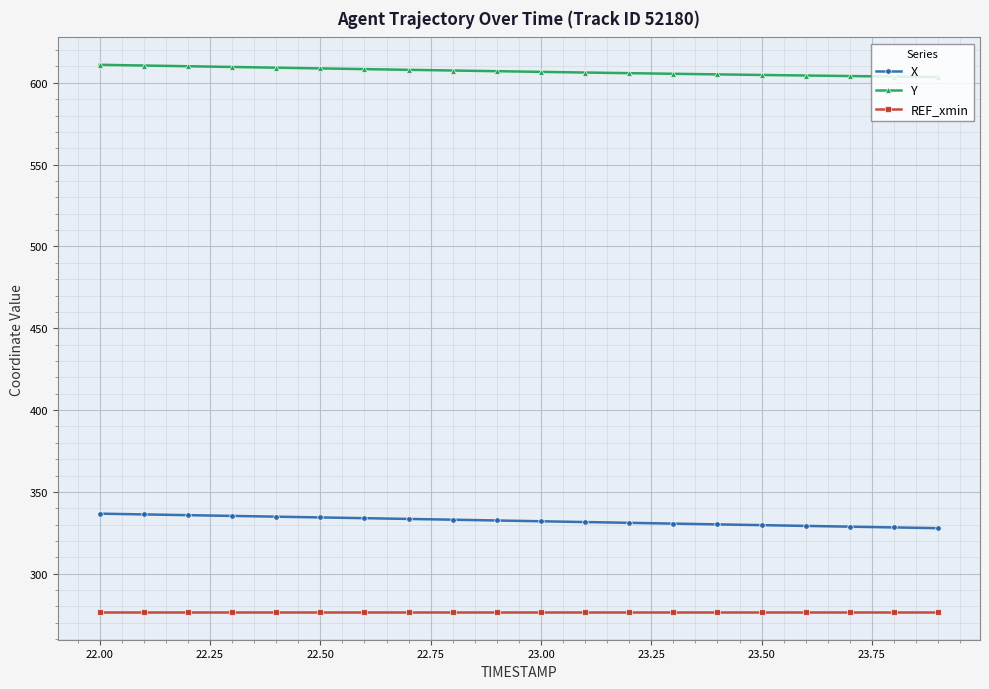

What are all the series names shown in the legend?

X, Y, REF_xmin